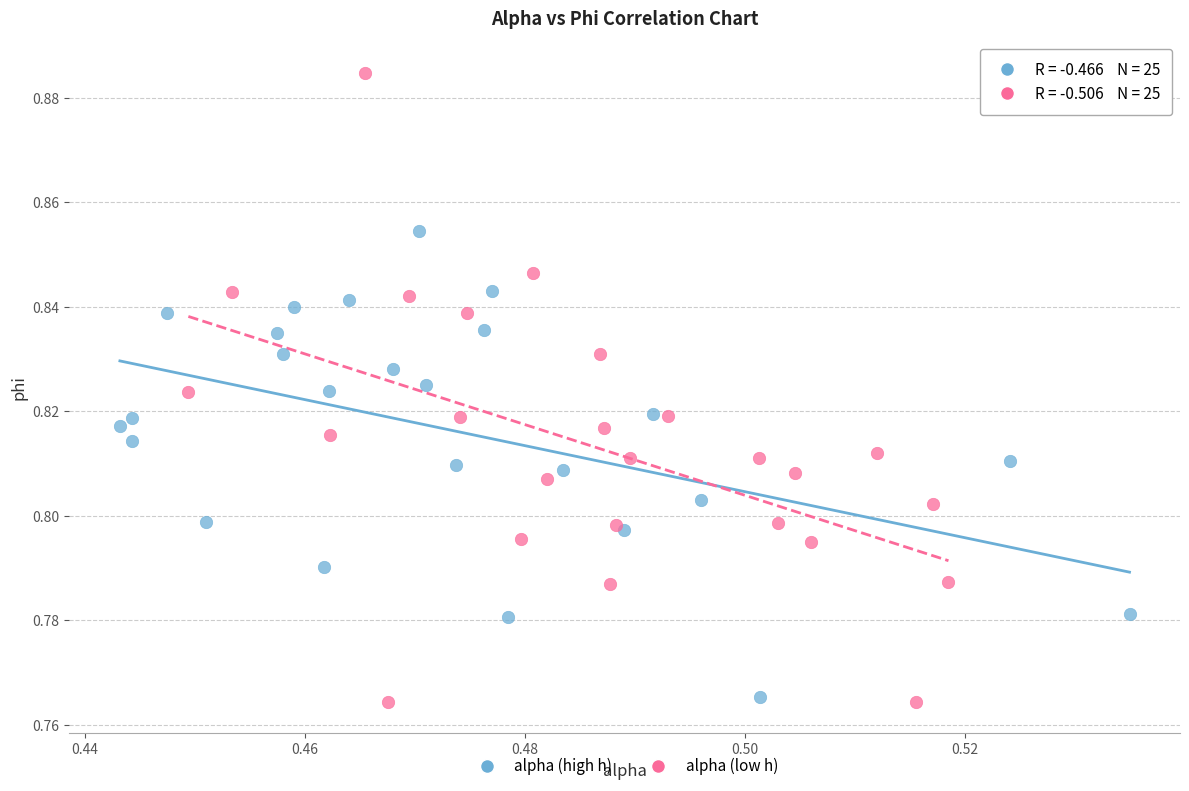

Which series reaches the maximum Y coordinate?

alpha (low h)